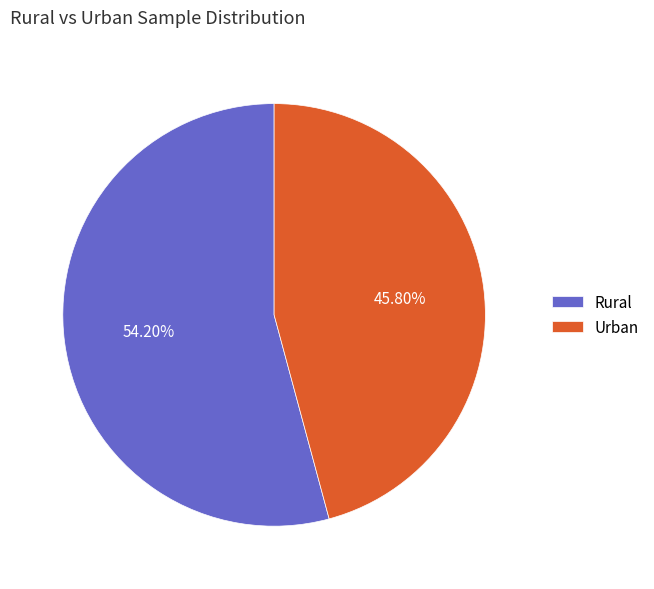

Which category has the smallest portion of the pie?

Urban